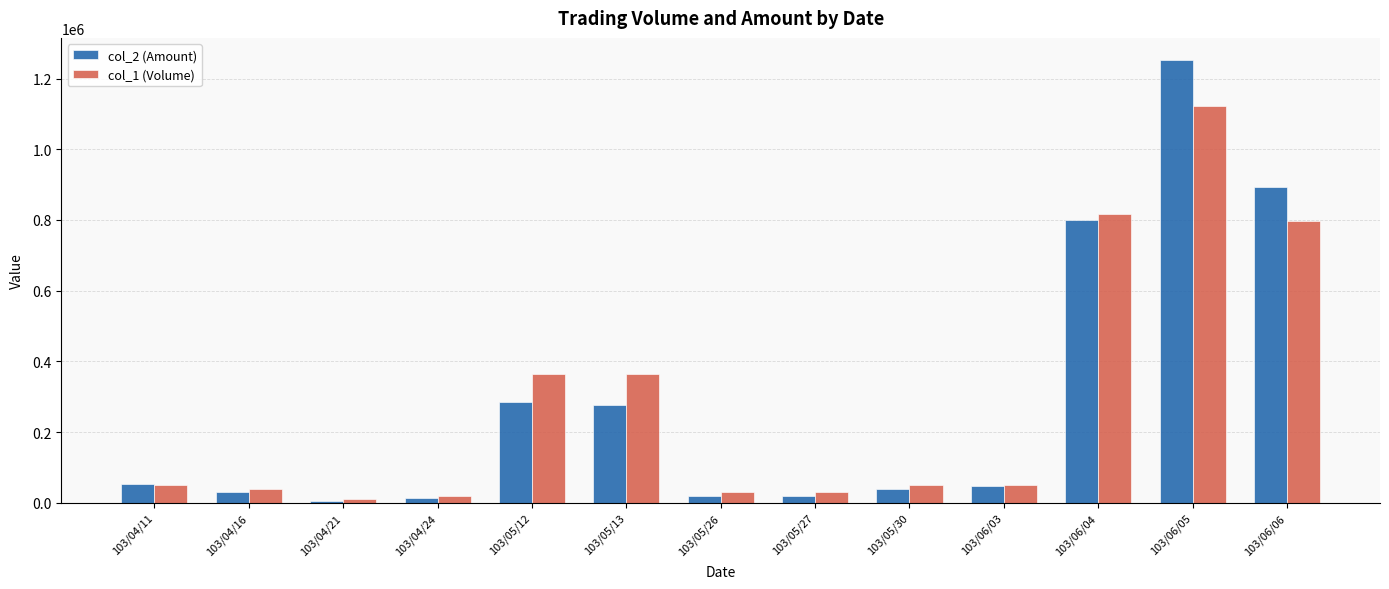

What value does the col_1 (Volume) series have at 103/04/24, to the nearest 50?

20000